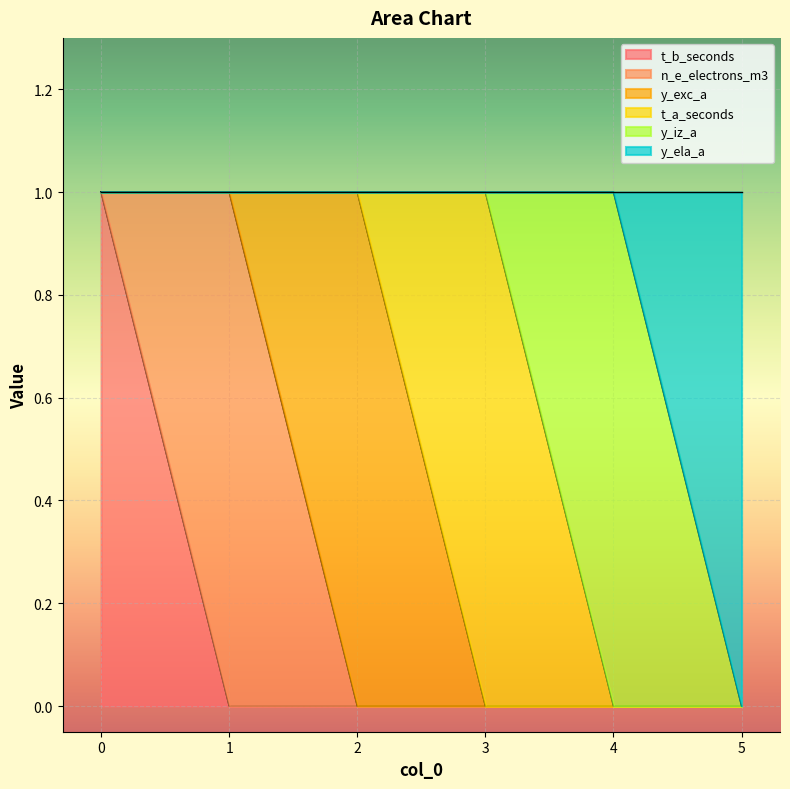

Count the number of data series in this chart.

6